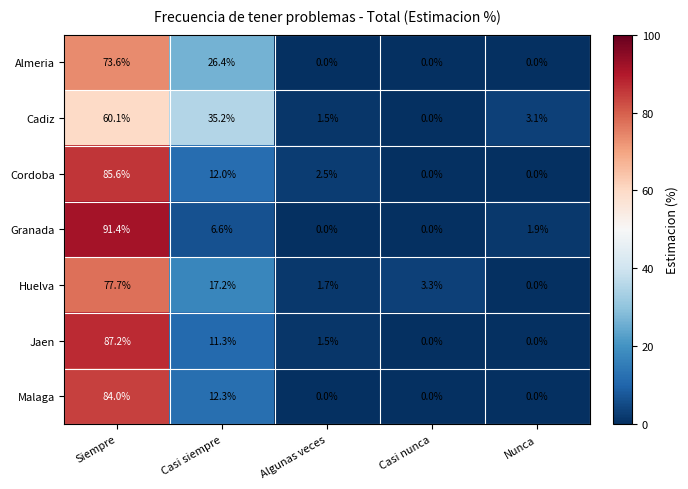

Rank the series by their maximum value, from highest to lowest.

Granada, Jaen, Cordoba, Malaga, Huelva, Almeria, Cadiz